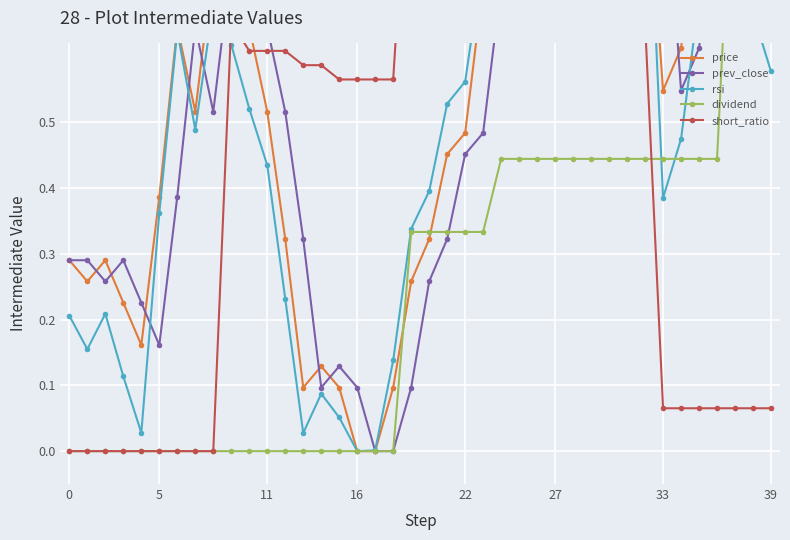

Is this an area chart (filled region under the line)?

No